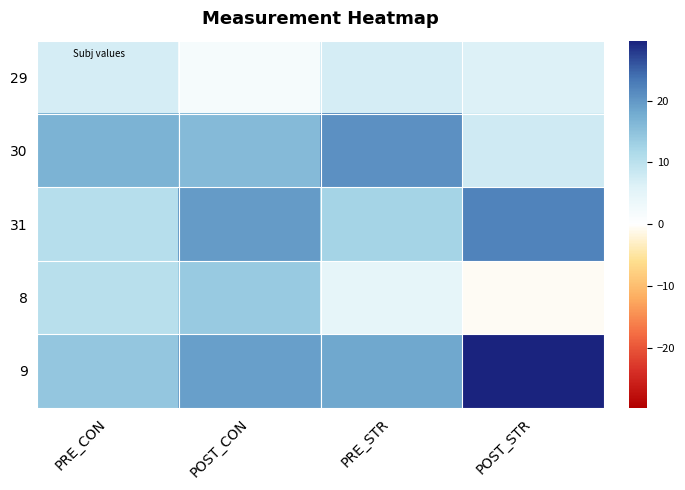

Reading left to right, what are all the values shown in this chart?

29: PRE_CON=7.2	POST_CON=1.8	PRE_STR=7.0	POST_STR=6.2
30: PRE_CON=16.7	POST_CON=15.8	PRE_STR=20.7	POST_STR=7.8
31: PRE_CON=10.6	POST_CON=19.5	PRE_STR=12.5	POST_STR=22.2
8: PRE_CON=10.3	POST_CON=13.8	PRE_STR=4.7	POST_STR=-0.6
9: PRE_CON=14.3	POST_CON=19.1	PRE_STR=18.2	POST_STR=29.7